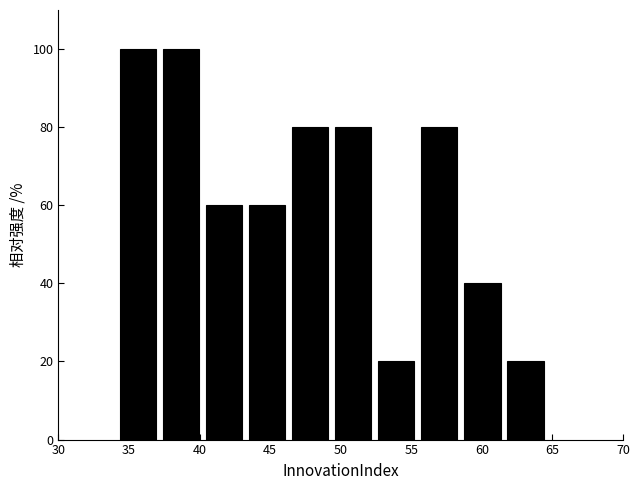

How tall is the bar that spans 43.25 to 46.30 on the x-axis? Neither the bar edges nor the heights are printed on the chart, so give them approximately, as read against the axes.

60